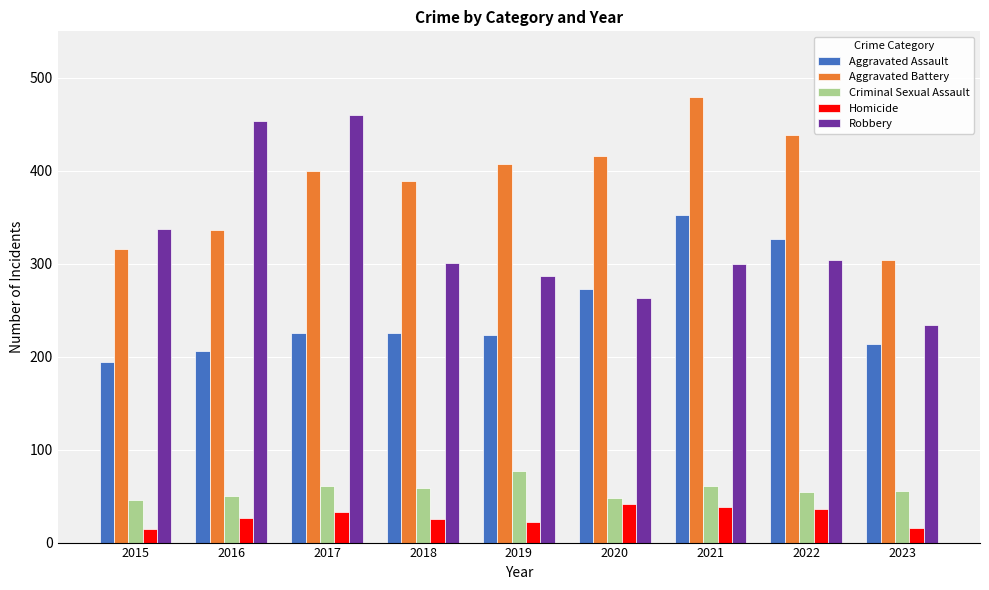

How many bars are there in total?

45